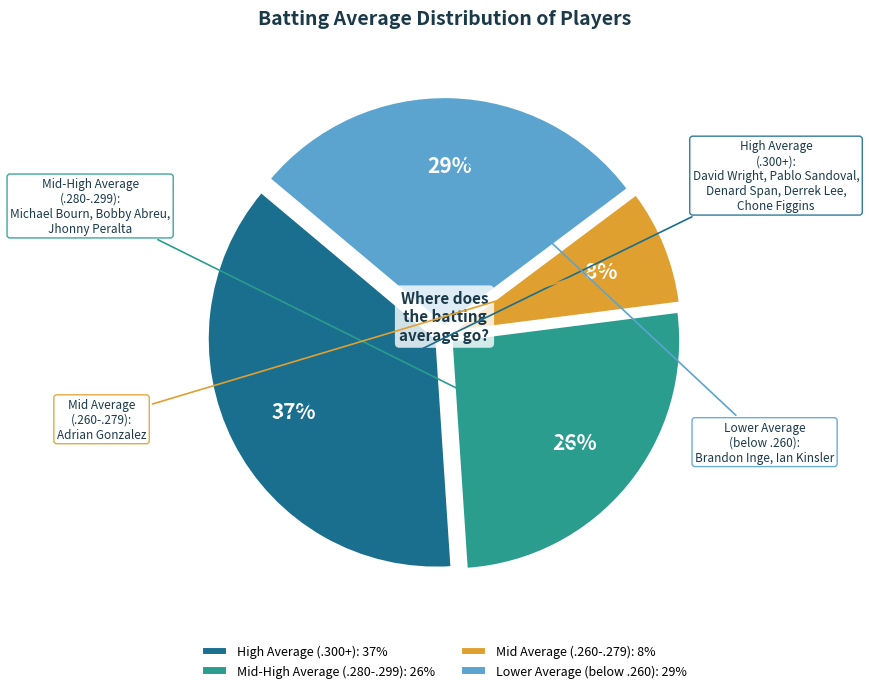

The Mid Average (.260-.279): 8% slice represents 1% of the pie. True or false?

False